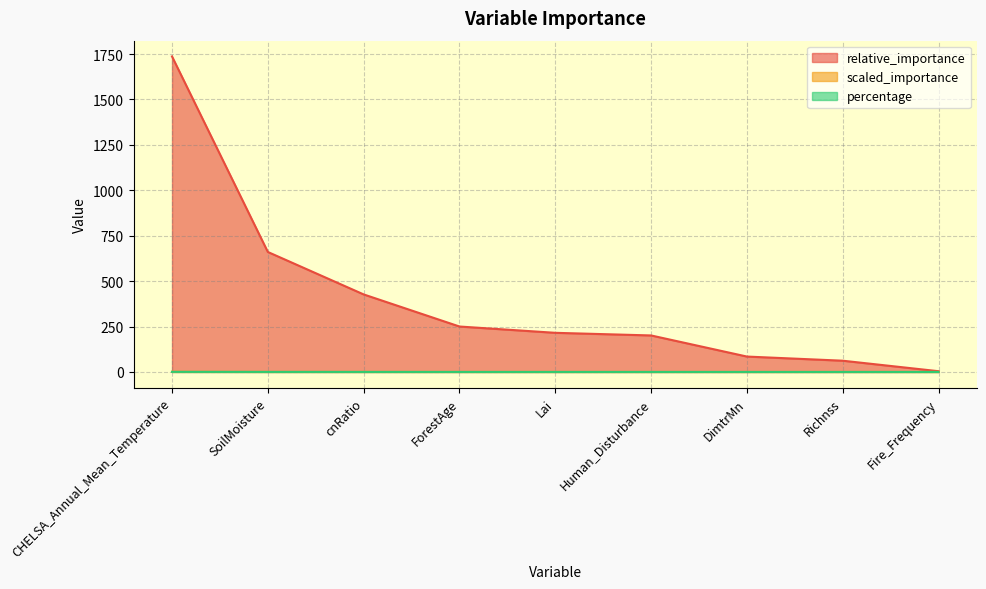

What is the label of the 4th point from the right?

Human_Disturbance